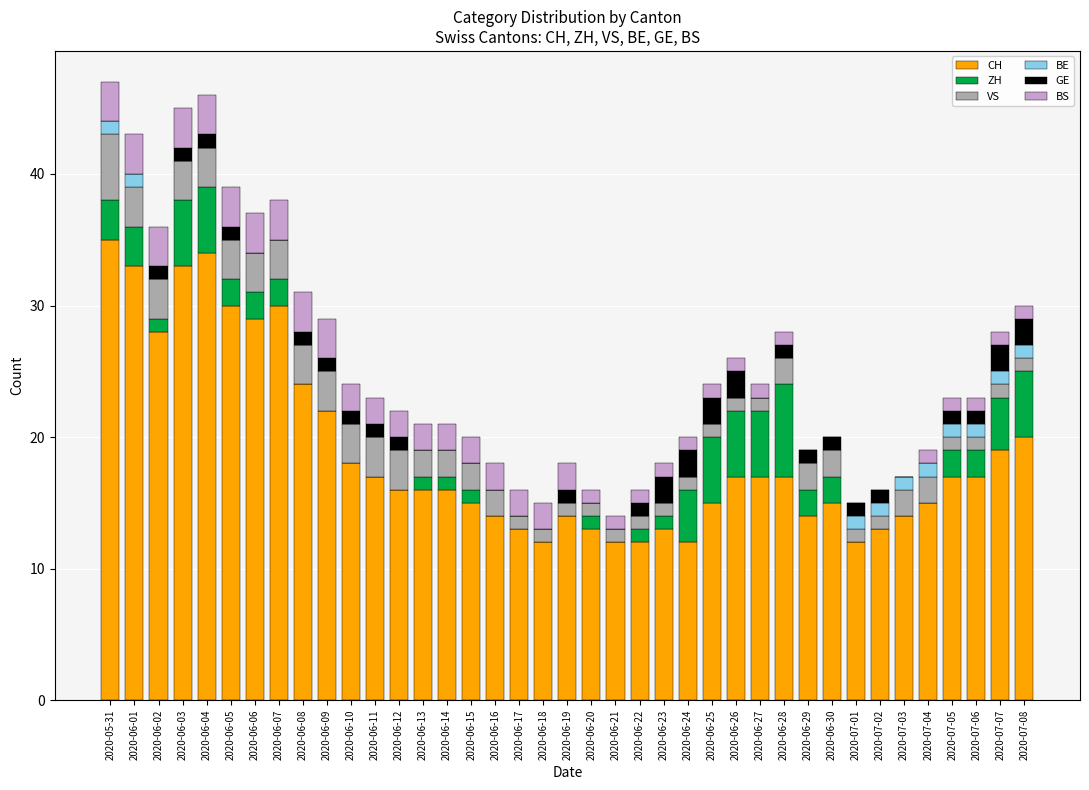

How many series are shown in this chart?

6